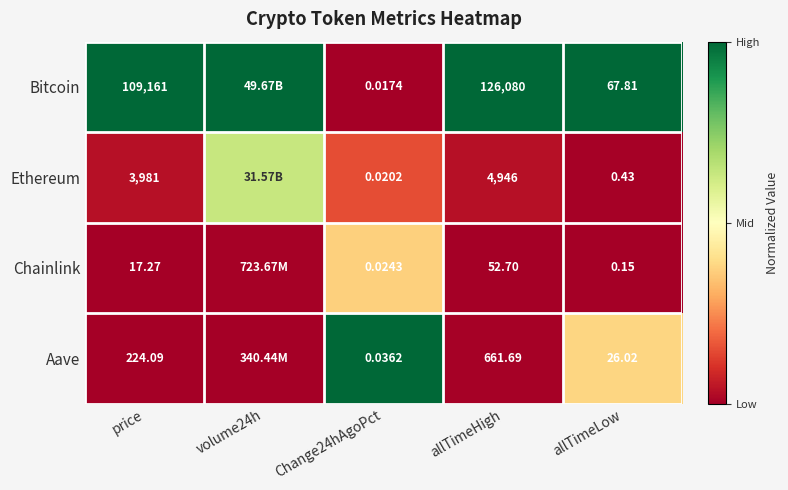

Is the value of Ethereum at allTimeHigh greater than the value of Bitcoin at allTimeHigh?

No